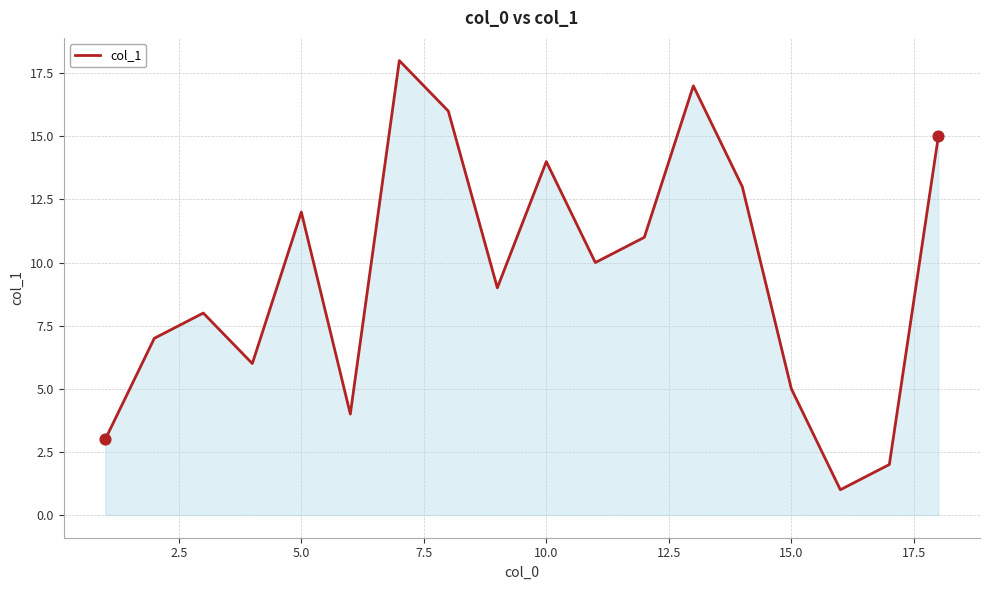

What is the maximum value shown in the chart?

18